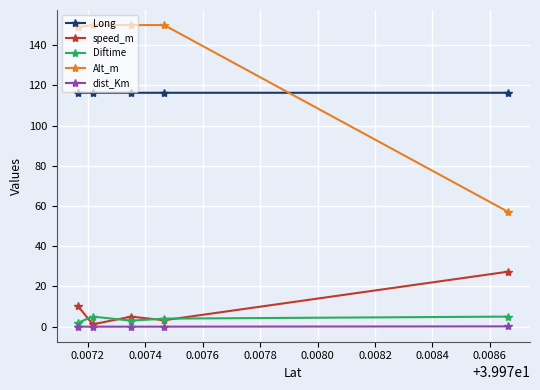

Which series has the largest total across all categories?

Alt_m